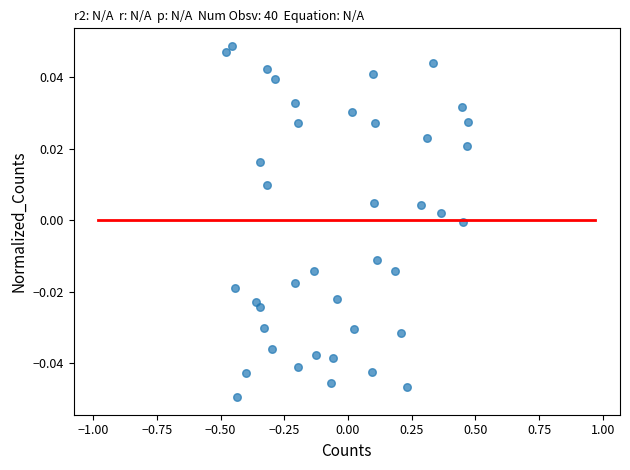

What is the range of X values (max minus min)?

0.9